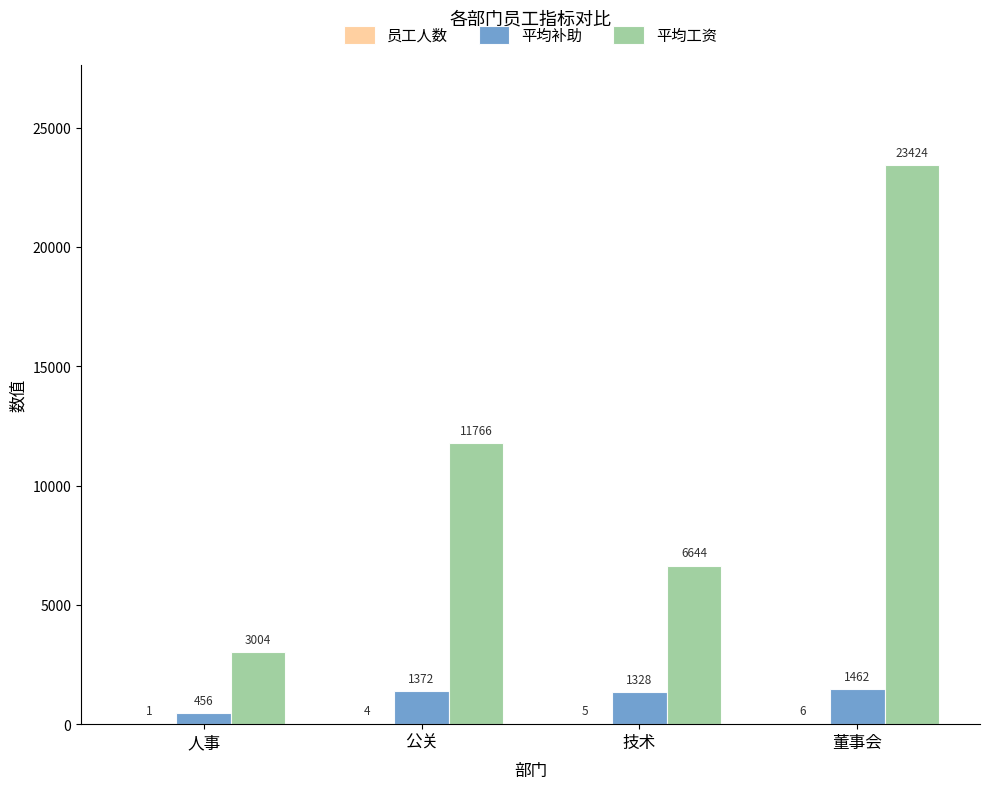

What is the approximate value of 平均工资 at 技术?

6643.8